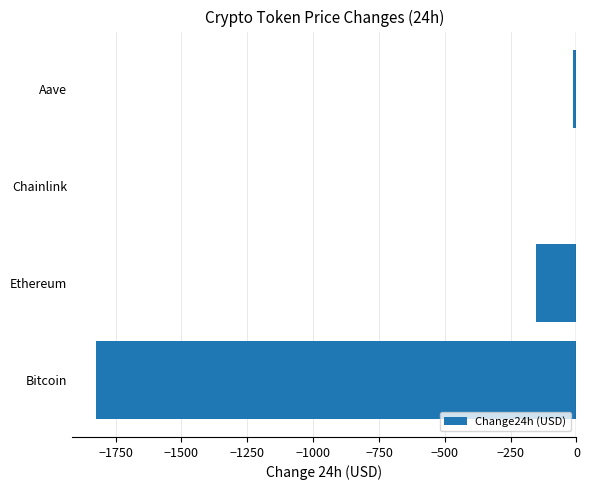

What is the average value?

-498.2